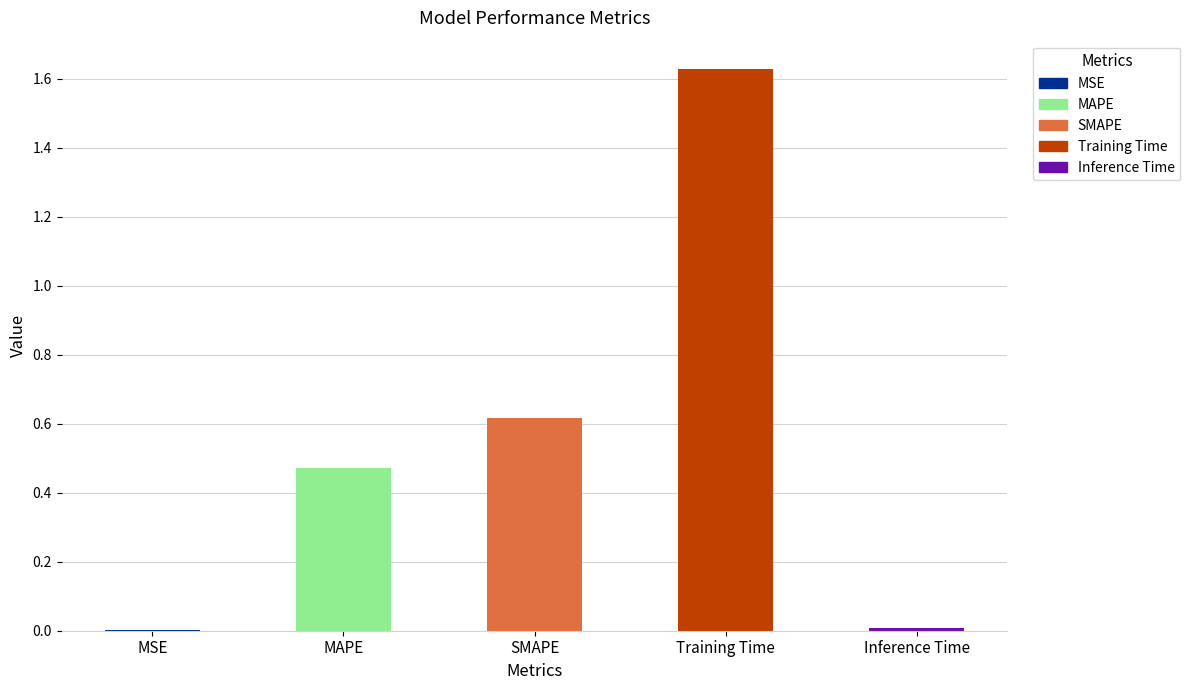

Is it true that the value at Inference Time is 0.0?

True